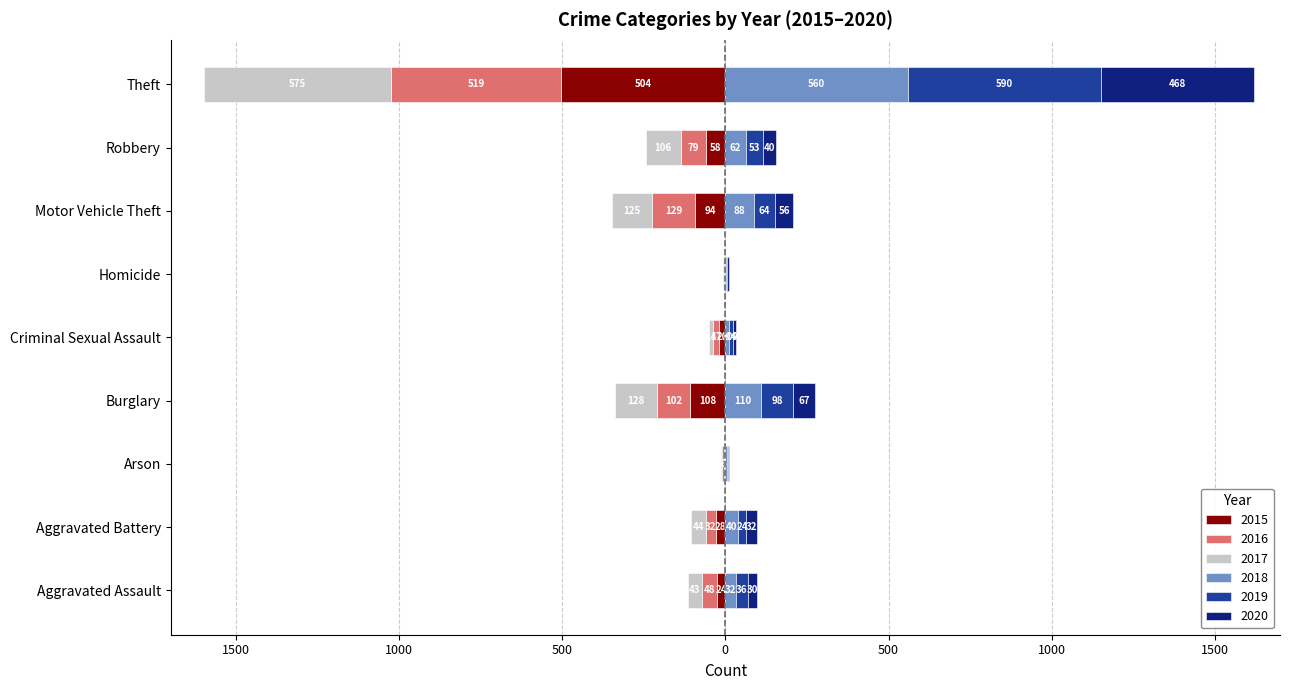

Reading right to left, transcribe all the data shown in this chart.

2015: -504	-58	-94	-3	-20	-108	-4	-28	-24
2016: -519	-79	-129	-2	-17	-102	-6	-32	-48
2017: -575	-106	-125	-2	-14	-128	-4	-44	-43
2018: 560	62	88	3	10	110	4	40	32
2019: 590	53	64	3	14	98	4	24	36
2020: 468	40	56	4	9	67	3	32	30